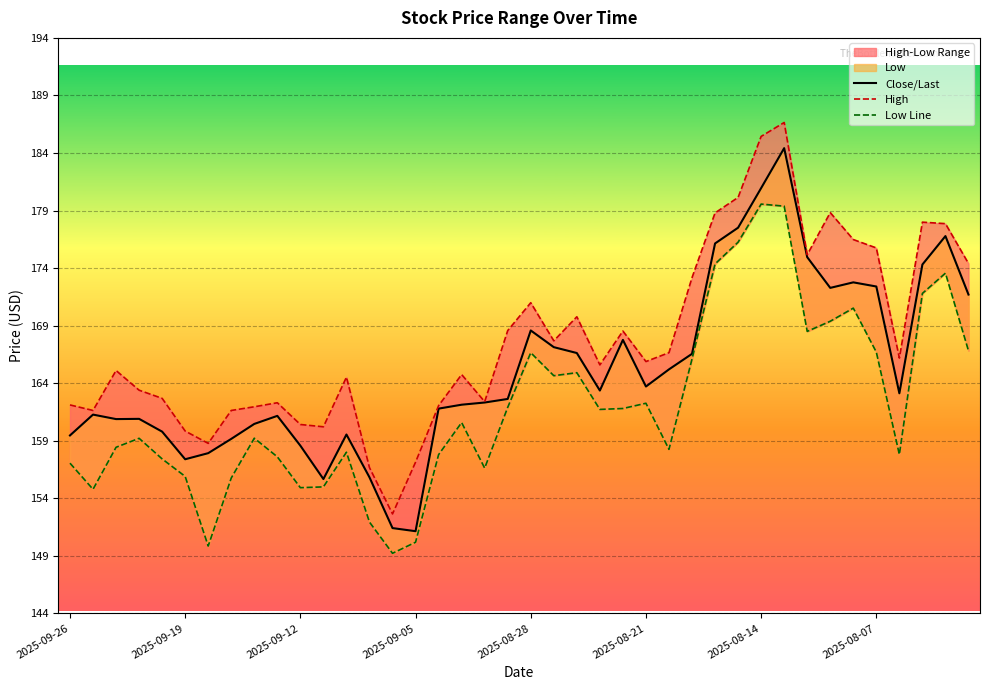

In Low Line, how many points are higher than both neighbors (excluding endpoints)?

10